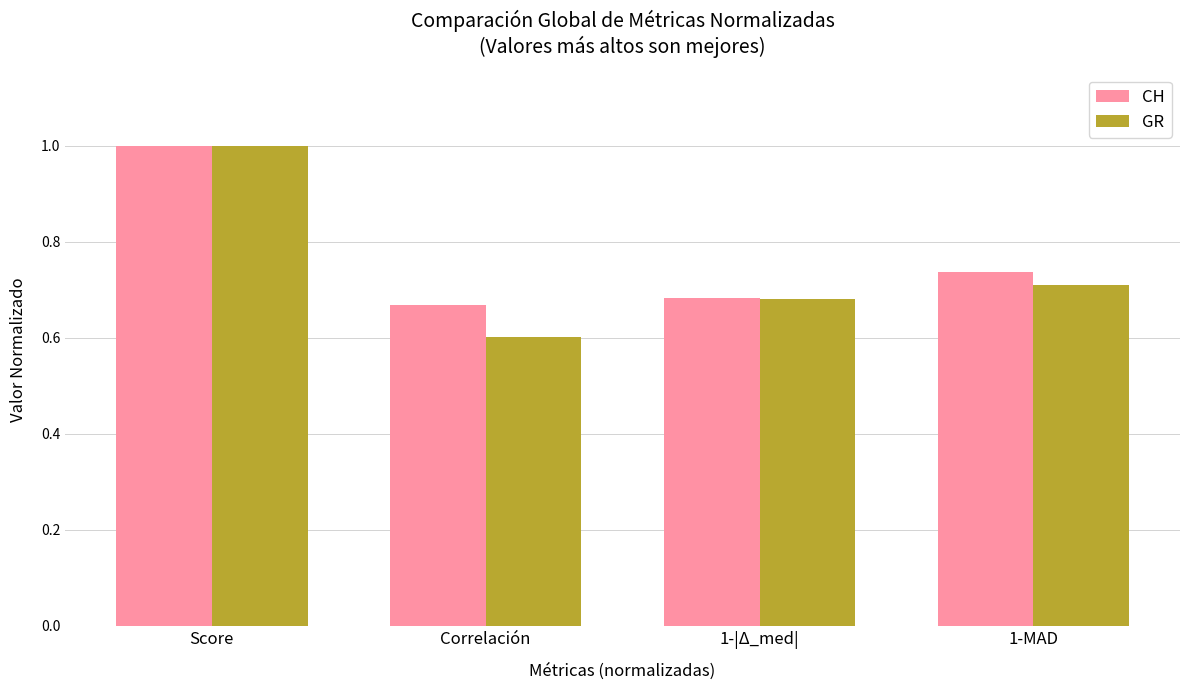

Are the bars horizontal?

No